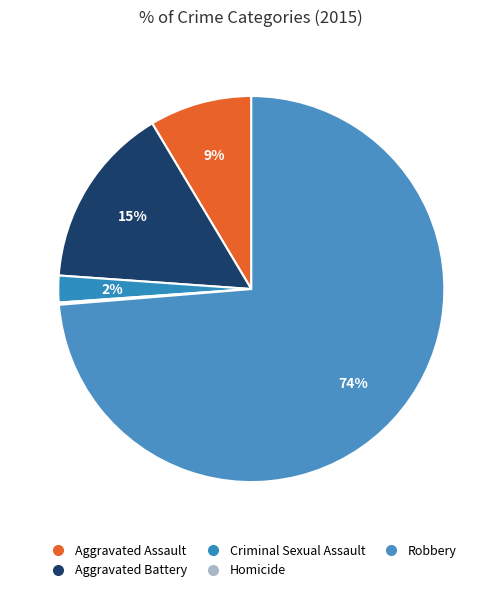

To the nearest percent, what percentage of the pie is Aggravated Battery?

15%